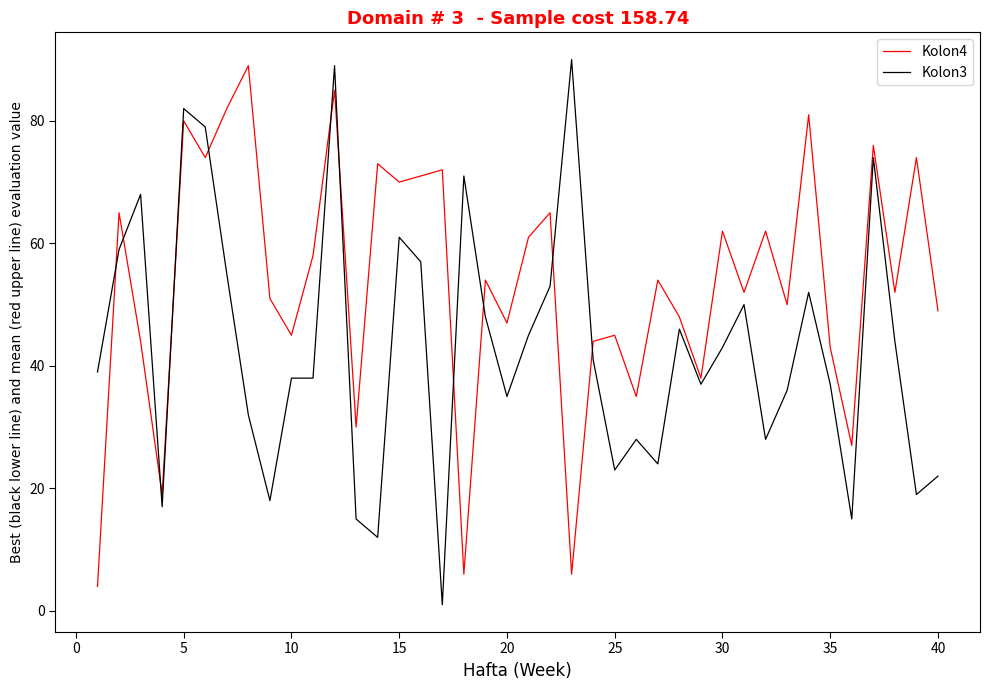

Which series ends up on top after the final intersection of Kolon3 and Kolon4?

Kolon4